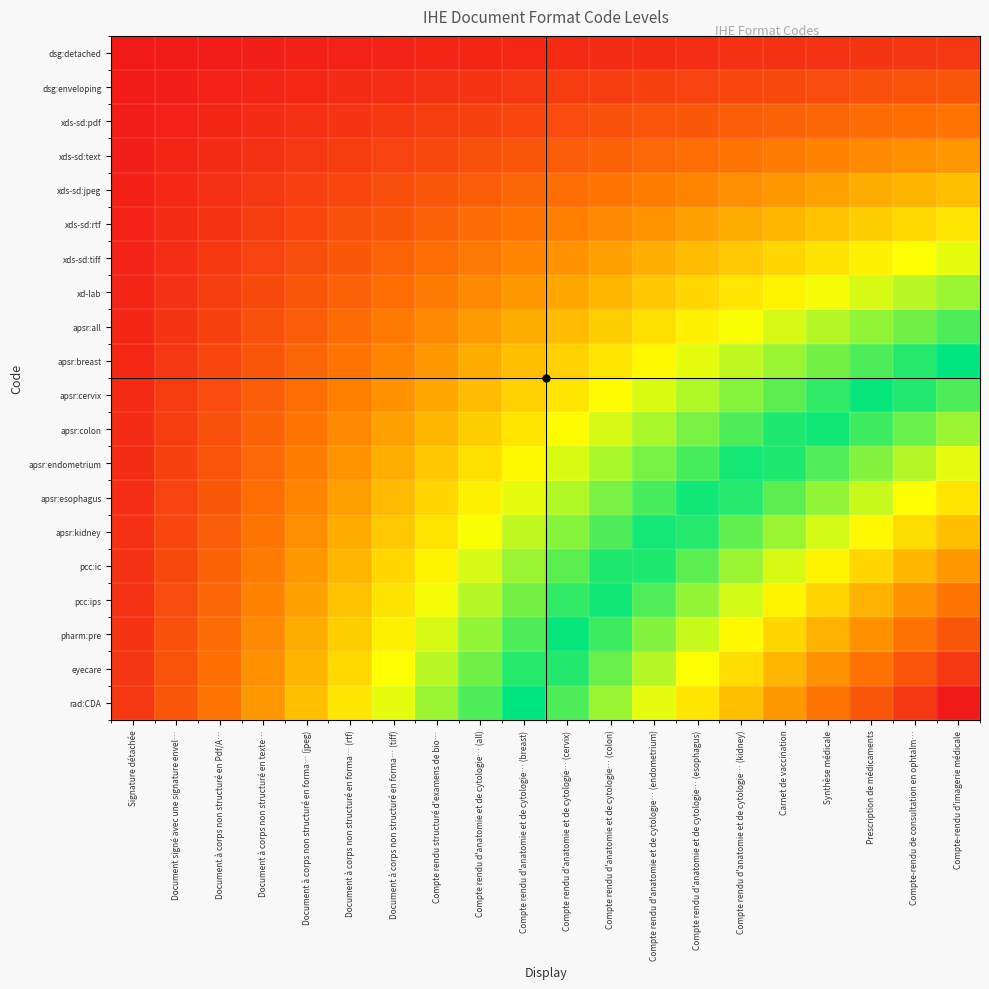

How many series are shown in this chart?

20